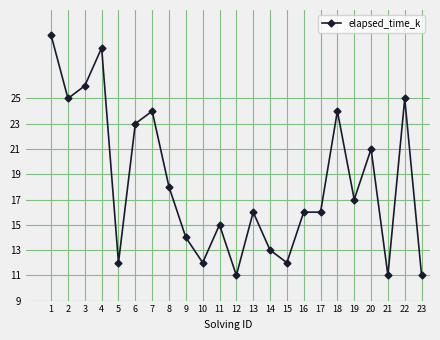

How many series are shown in this chart?

1